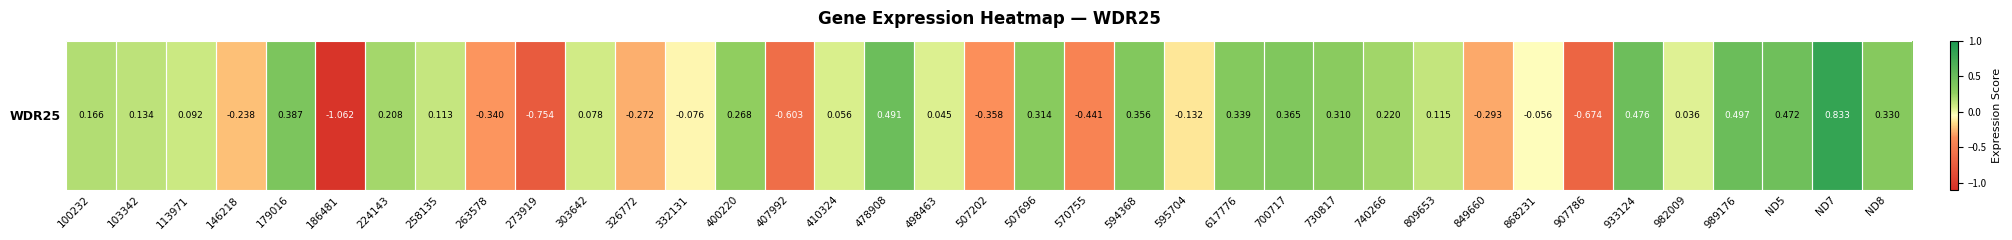

Rank the categories by value from lowest to highest.

186481, 273919, 907786, 407992, 570755, 507202, 263578, 849660, 326772, 146218, 595704, 332131, 868231, 982009, 498463, 410324, 303642, 113971, 258135, 809653, 103342, 100232, 224143, 740266, 400220, 730817, 507696, ND8, 617776, 594368, 700717, 179016, ND5, 933124, 478908, 989176, ND7